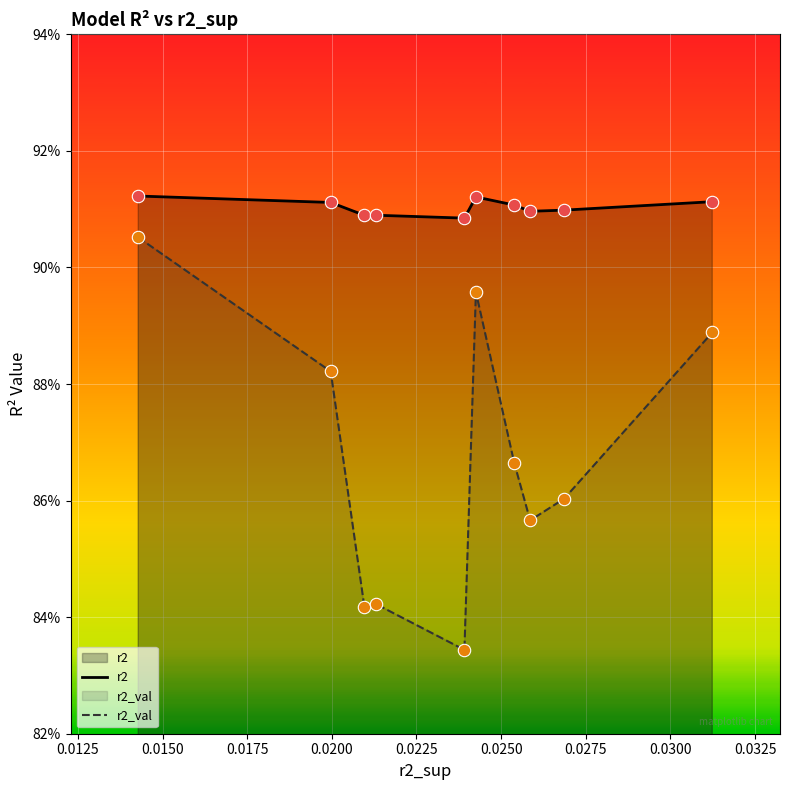

Which series contains the highest Y value?

r2